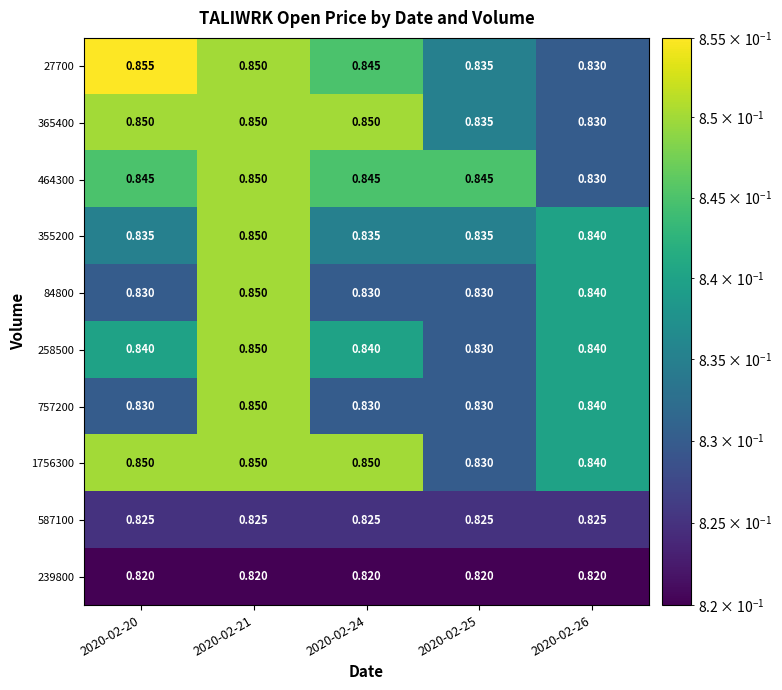

At which category is the sum across all series the highest?

2020-02-21